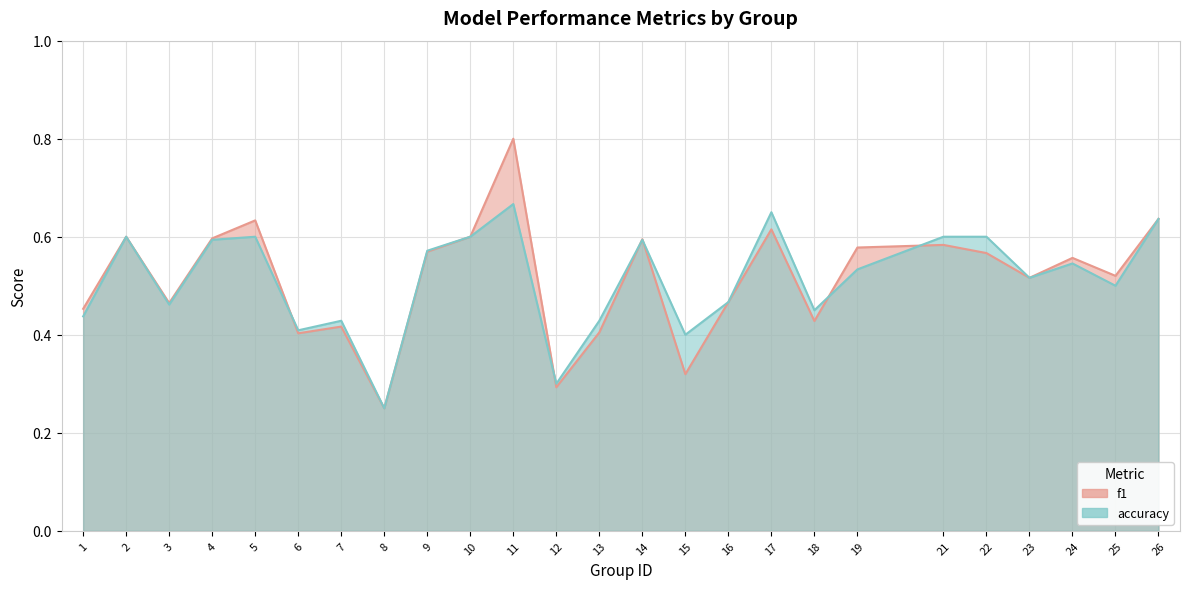

True or false: accuracy and f1 cross at least once.

True